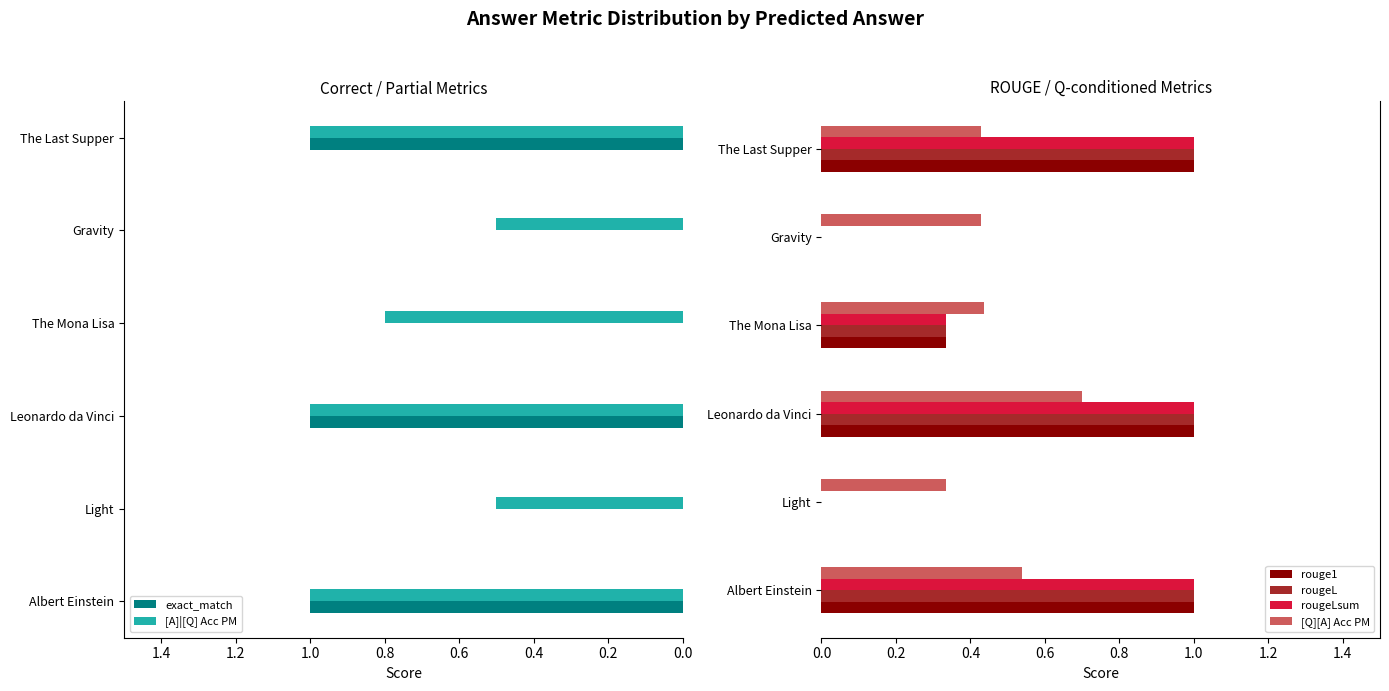

Reading right to left, list all the values displayed in this chart.

exact_match: 1.0	0.0	0.0	1.0	0.0	1.0
[A]|[Q] Acc PM: 1.0	0.5	0.8	1.0	0.5	1.0
rouge1: 1.0	0.0	0.3	1.0	0.0	1.0
rougeL: 1.0	0.0	0.3	1.0	0.0	1.0
rougeLsum: 1.0	0.0	0.3	1.0	0.0	1.0
[Q][A] Acc PM: 0.4	0.4	0.4	0.7	0.3	0.5